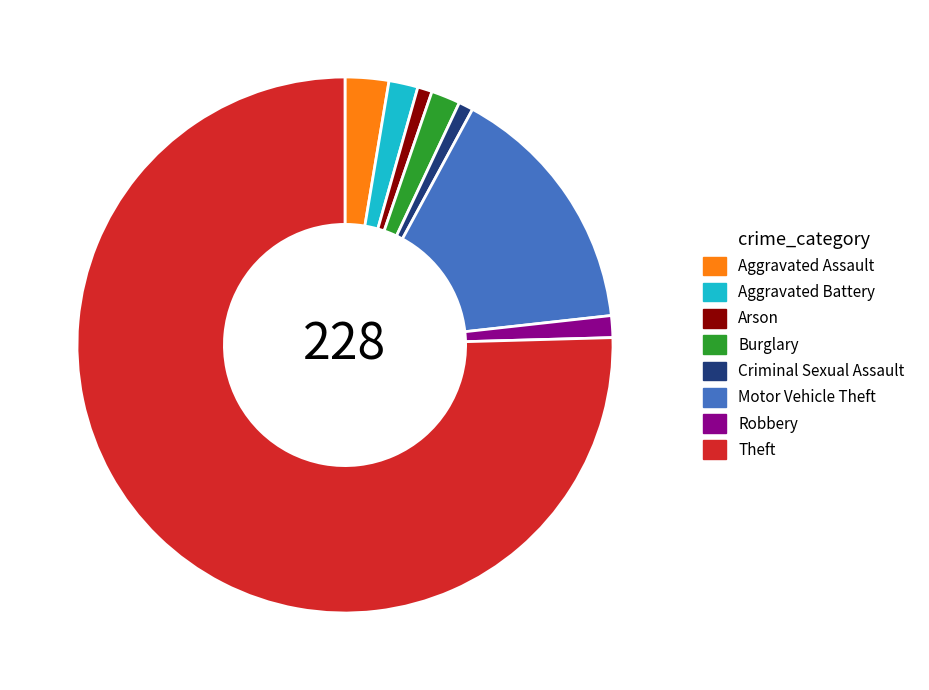

Is there any slice that represents more than half of the pie?

Yes